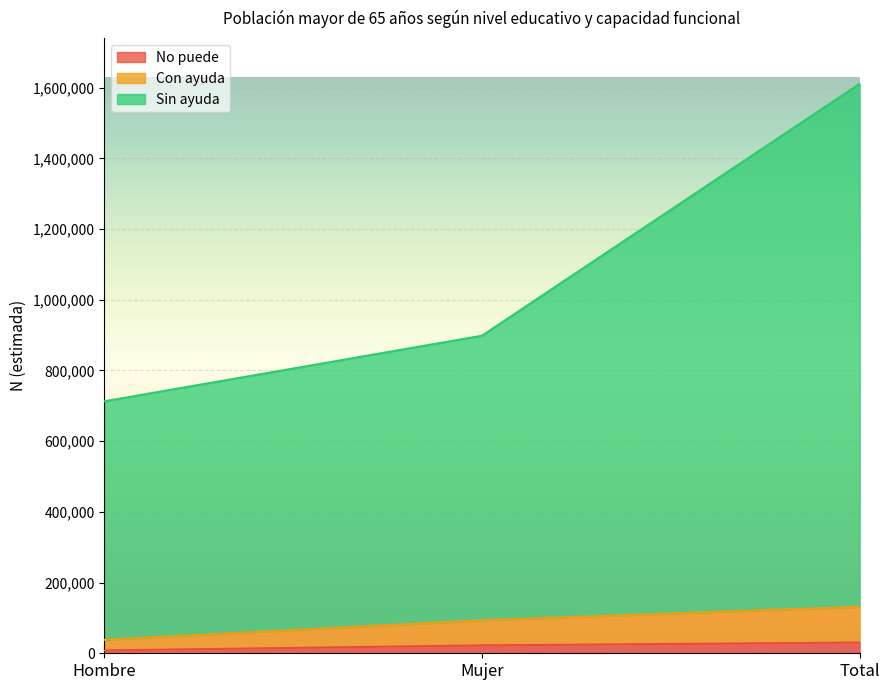

Rank the categories by No puede value from highest to lowest.

Total, Mujer, Hombre